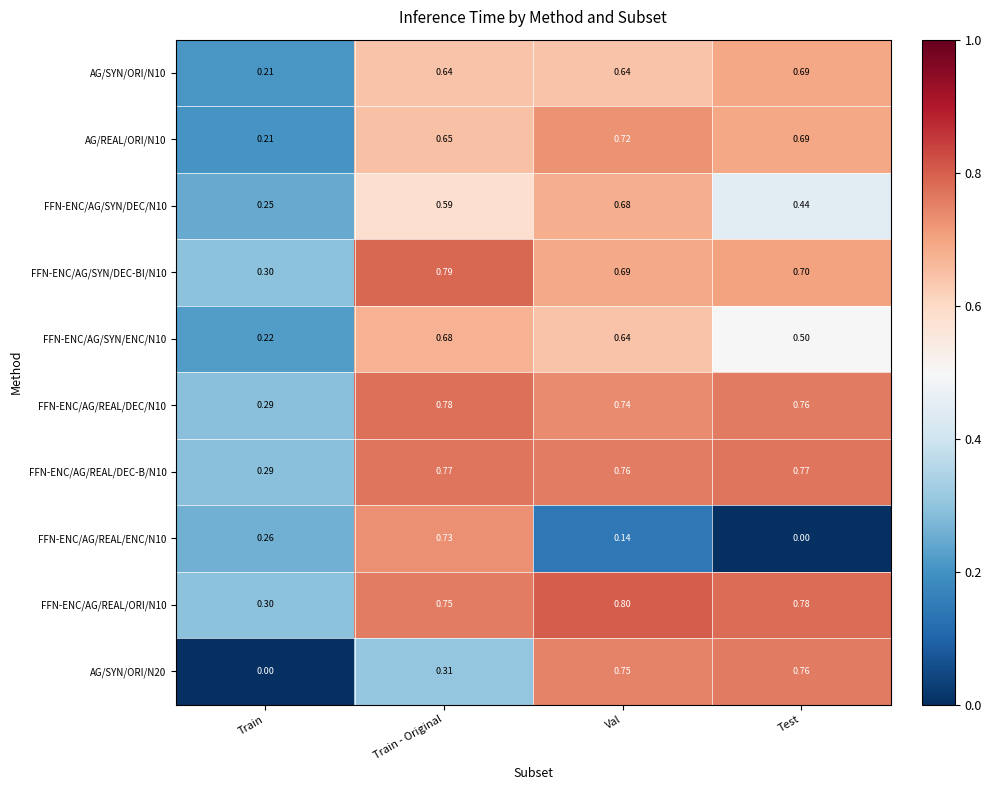

Rank the categories by AG/SYN/ORI/N20 value from highest to lowest.

Test, Val, Train - Original, Train